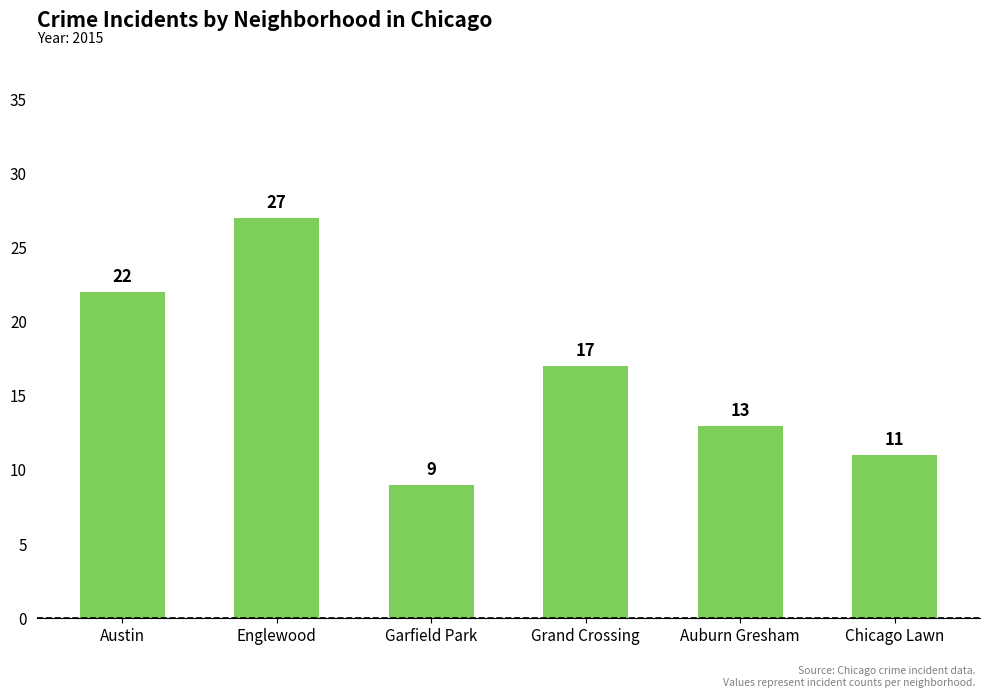

What is the label of the 2nd bar from the right?

Auburn Gresham